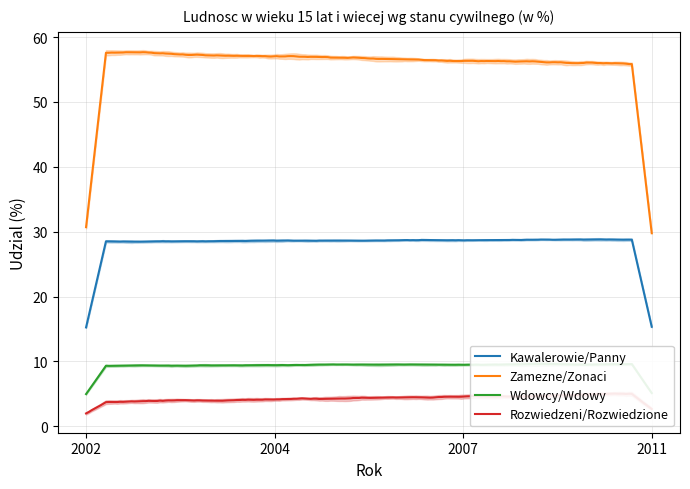

What is the highest value of the Zamezne/Zonaci series?

57.7